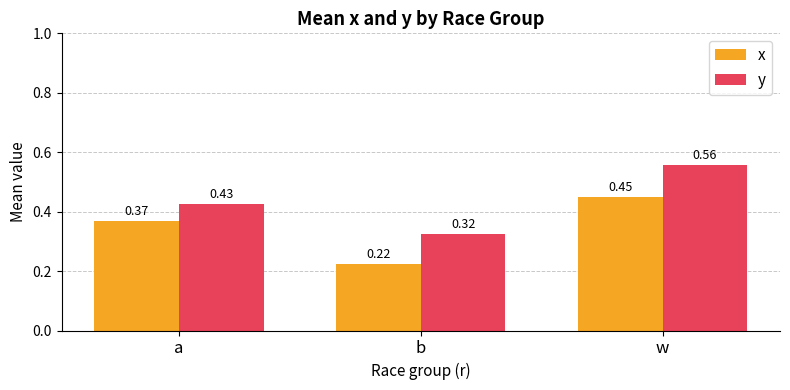

Which category has the highest value in the y series?

w